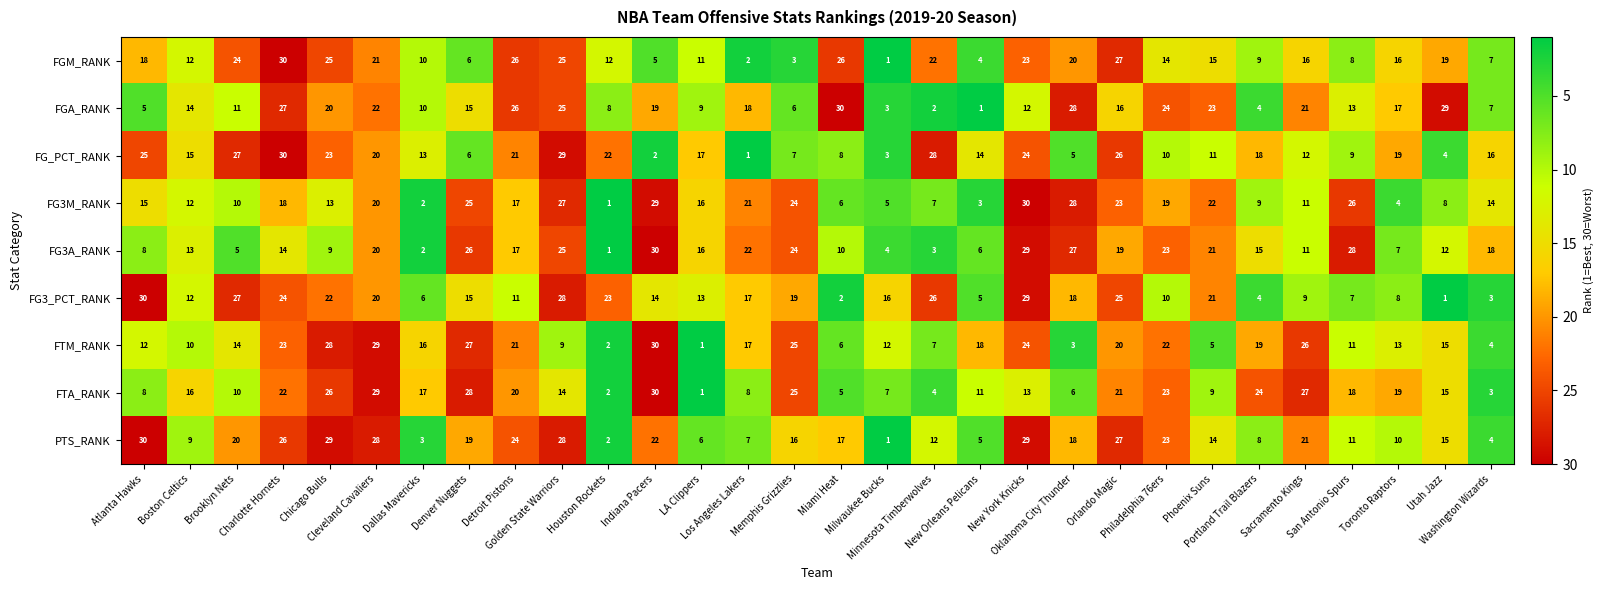

What is the average value of the FGM_RANK series?

15